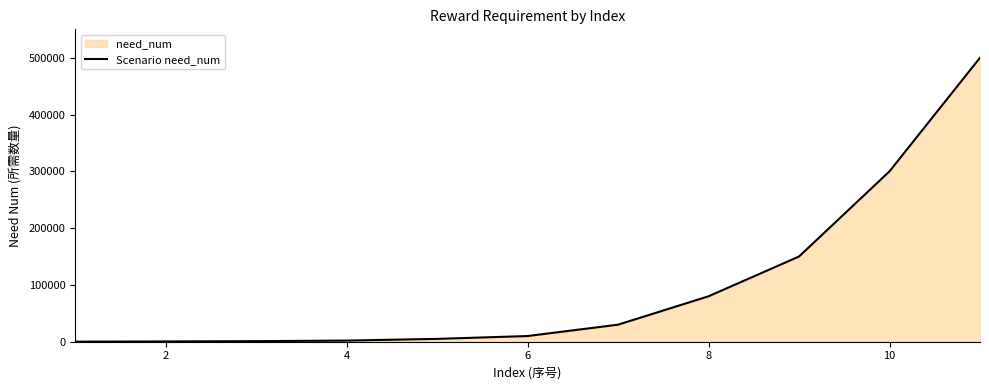

How many values are below 10000?

5